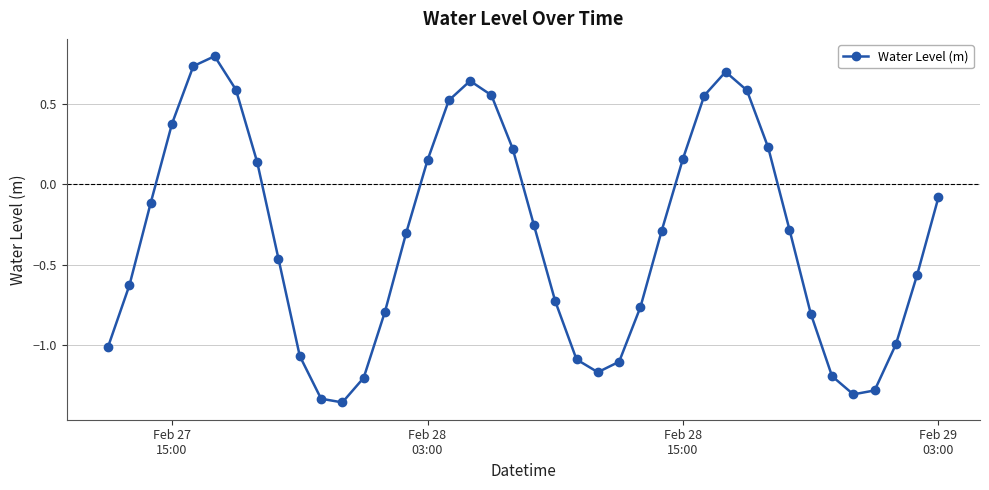

What is the difference between the second highest and second lowest values?

2.1